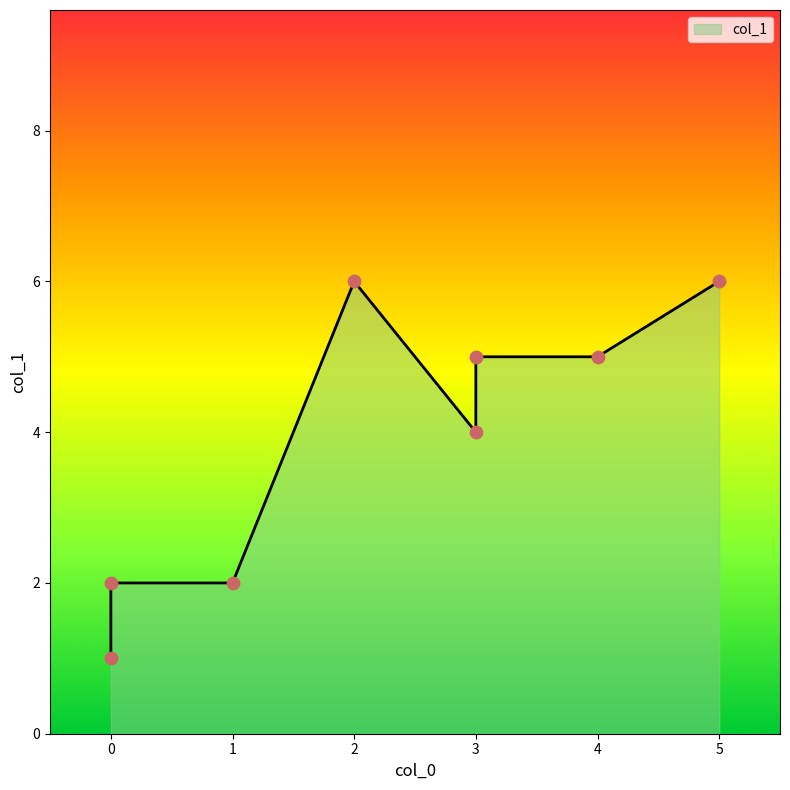

Approximately how many times larger is the value at 1 compared to 0?

2.0